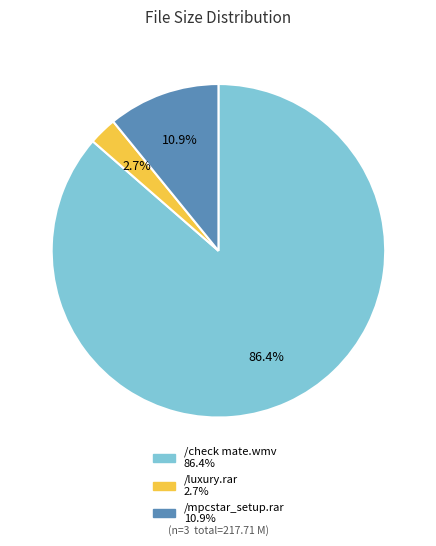

Rank the categories by value from lowest to highest.

/luxury.rar, /mpcstar_setup.rar, /check mate.wmv